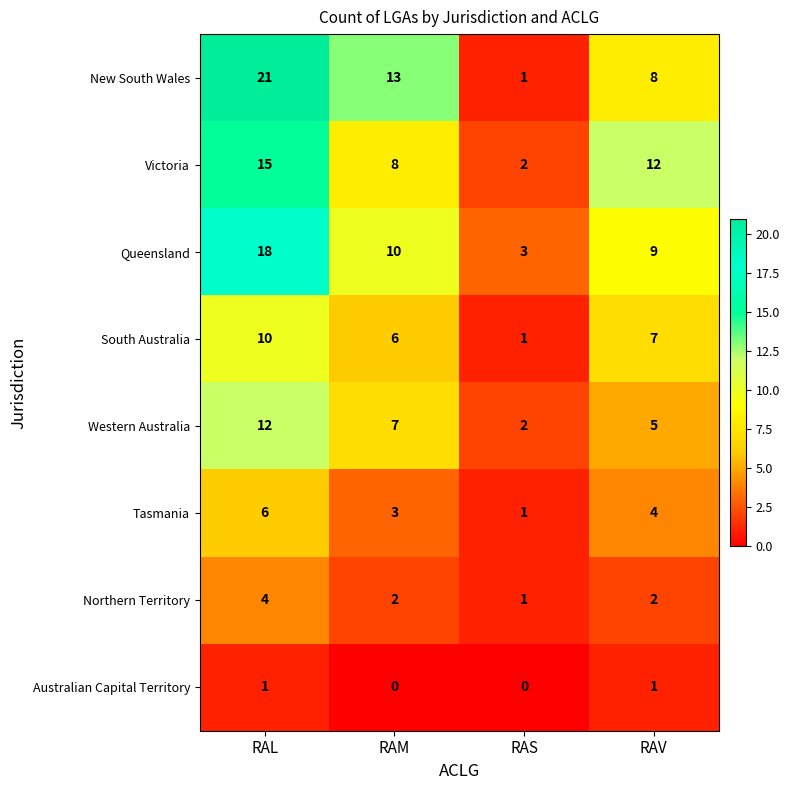

What is the difference between the highest and lowest values at RAS?

3